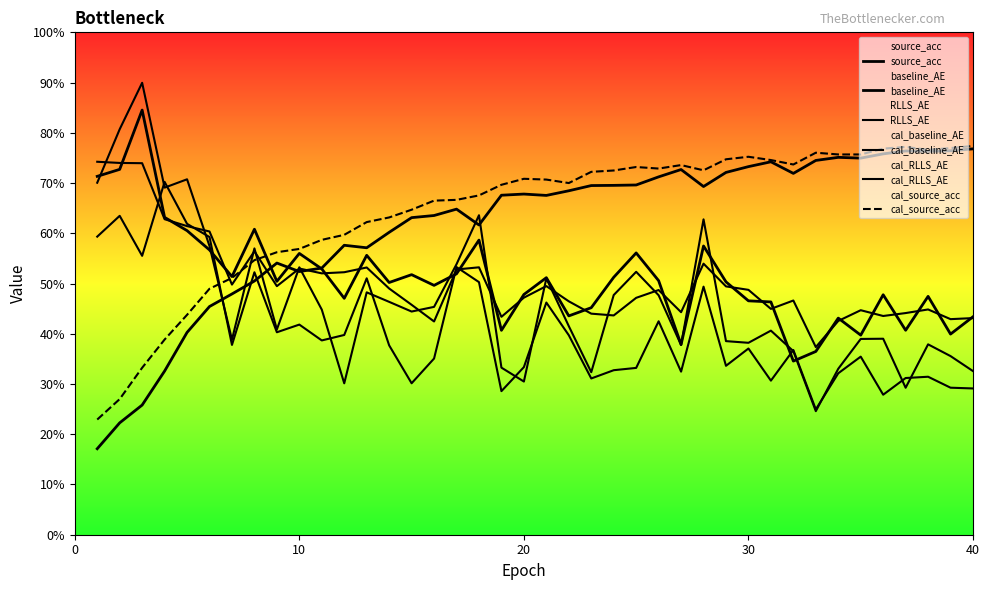

How many lines are shown in the chart?

6